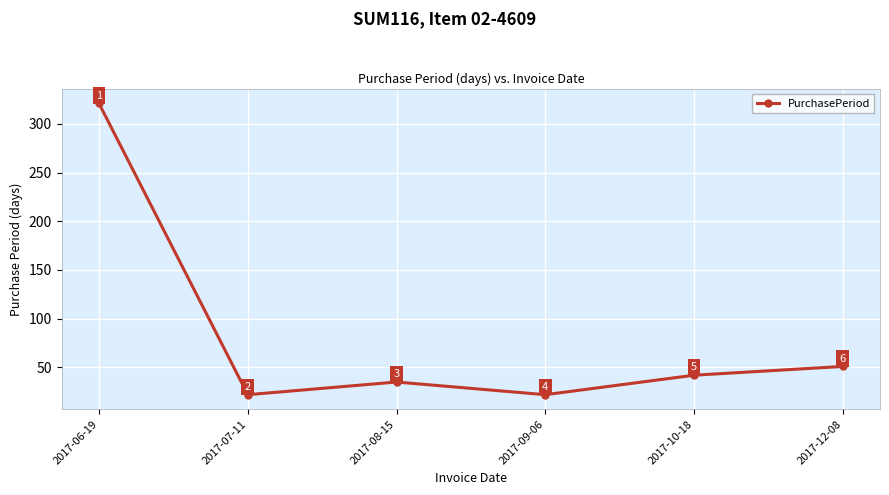

What is the change in value from 2017-08-15 to 2017-10-18?

+7